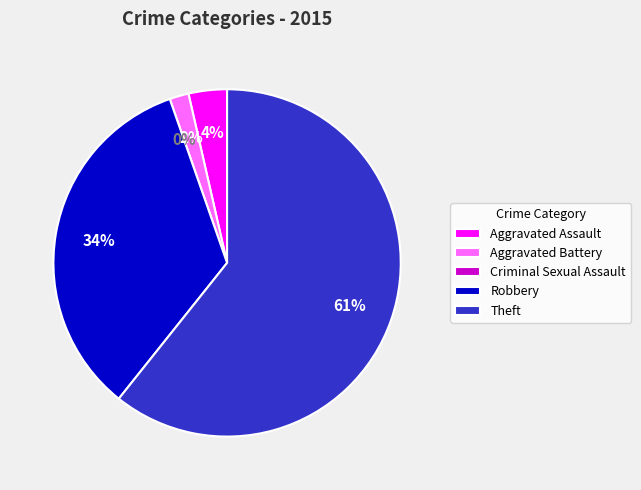

How many segments does this pie chart have?

5